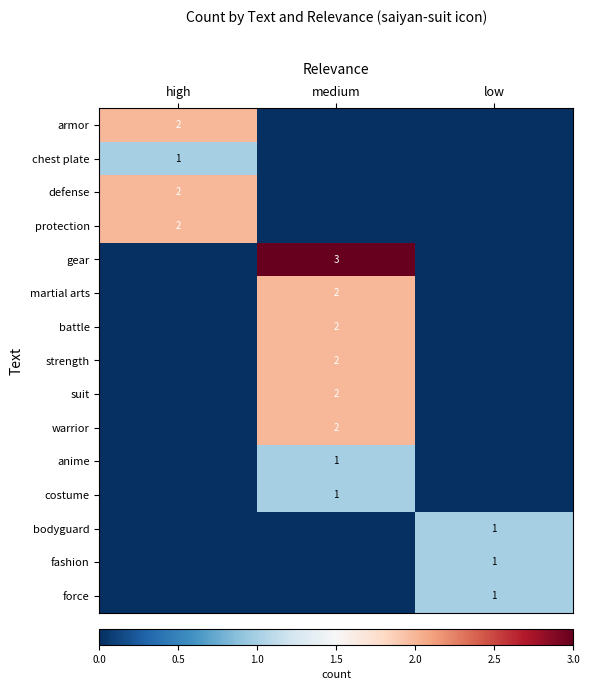

The suit series shows 1 at medium. True or false?

False